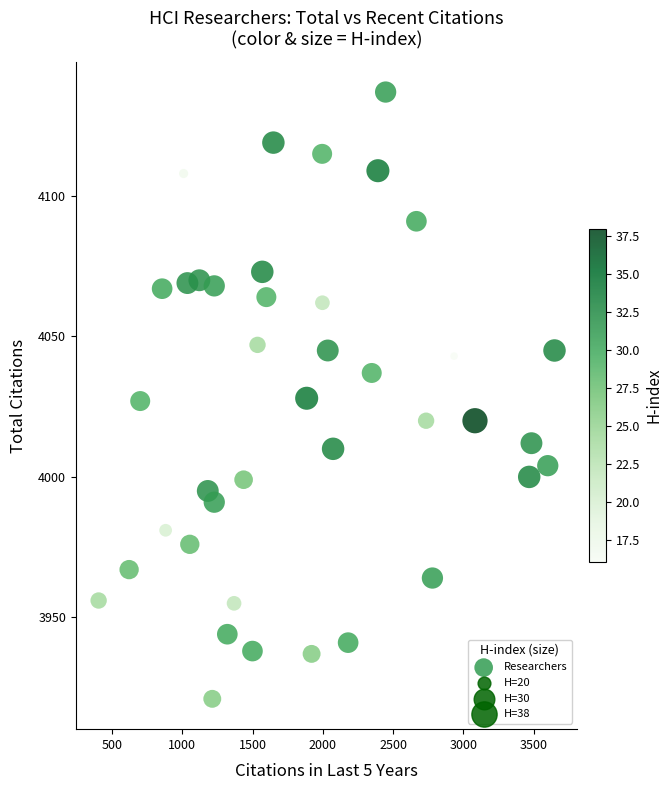

What is the range of X values (max minus min)?

3245